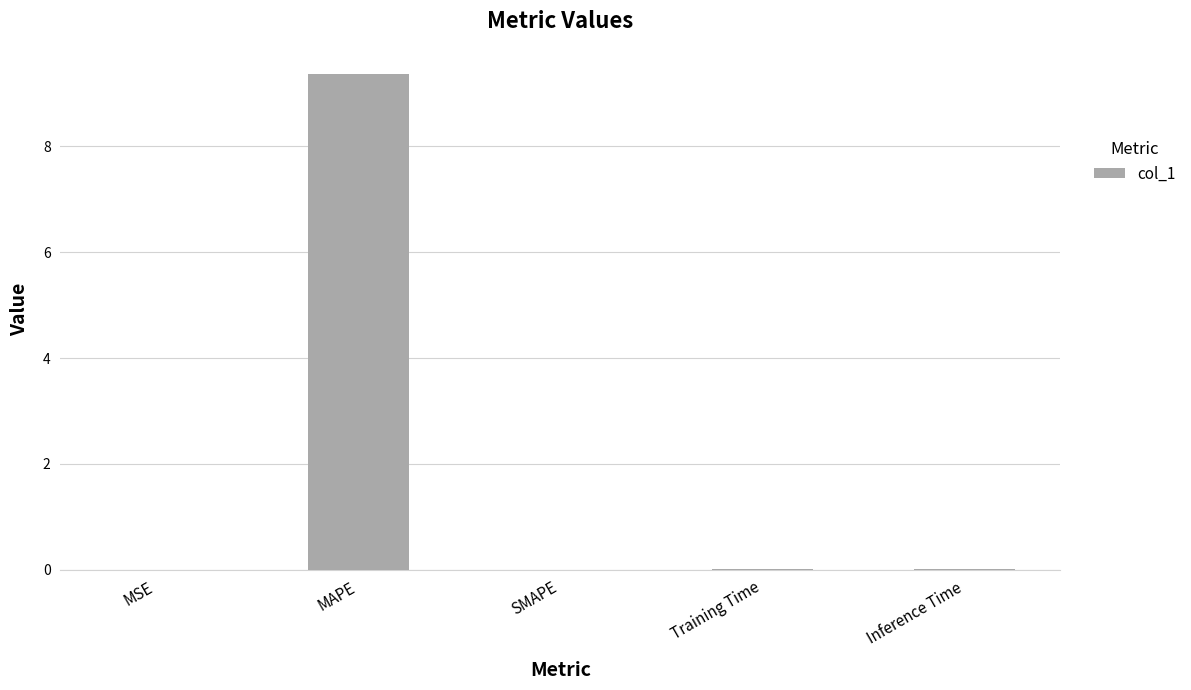

What is the greatest value displayed?

9.4